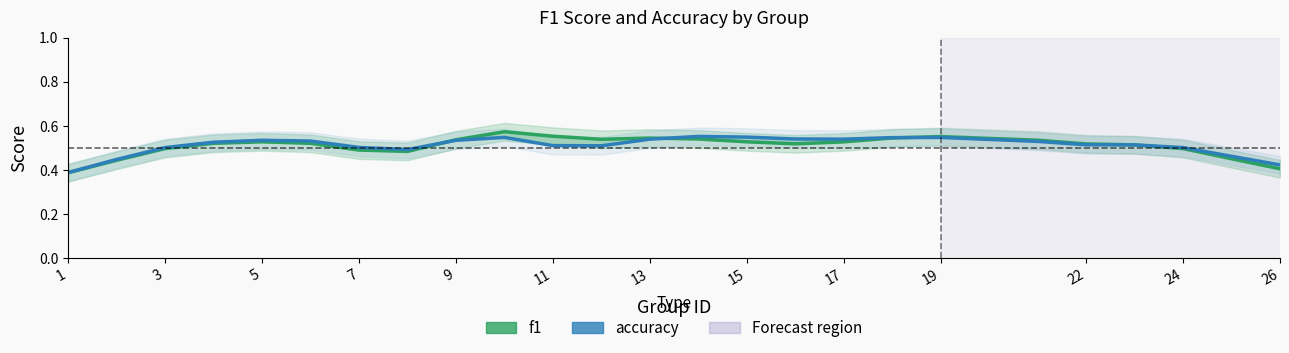

The f1 series shows 0.5 at 19. True or false?

True